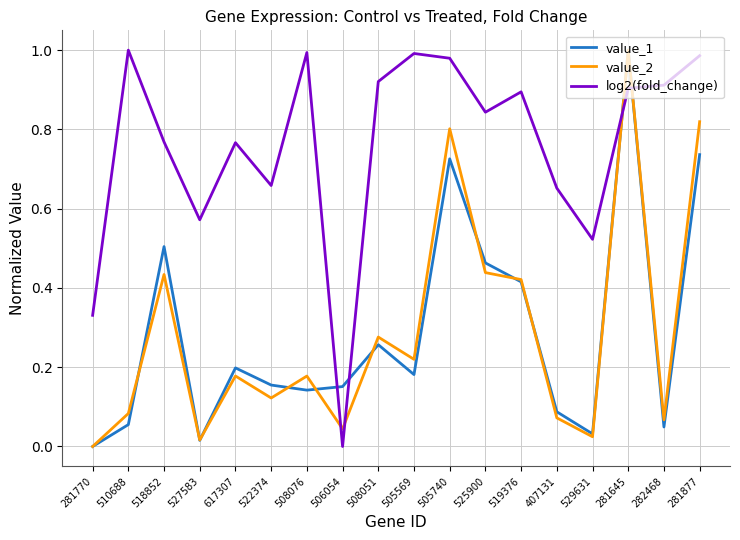

Between 281770 and 505569, which series saw the biggest shift?

log2(fold_change)